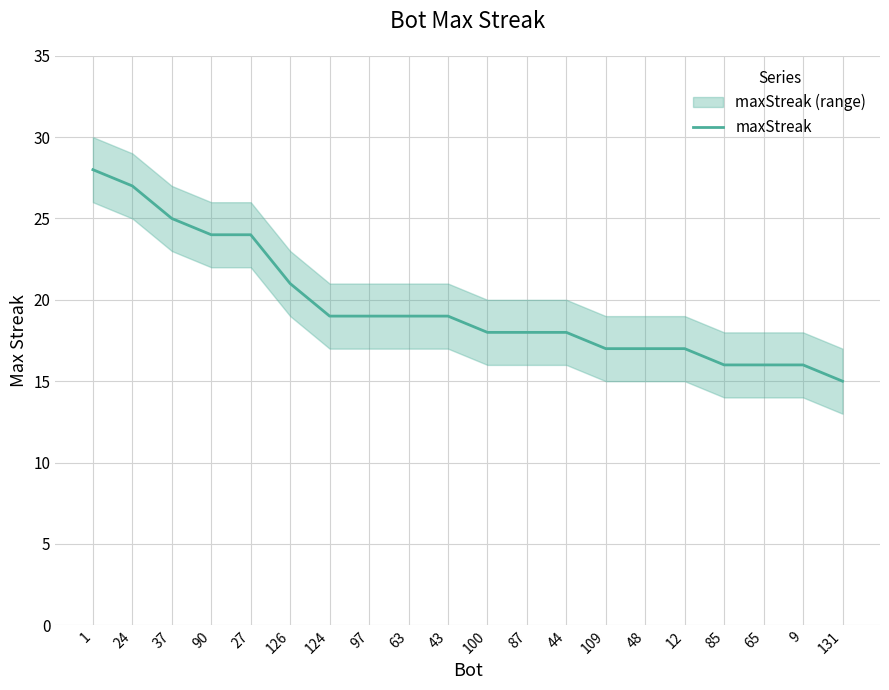

True or false: the data shows 12 at 90.

False